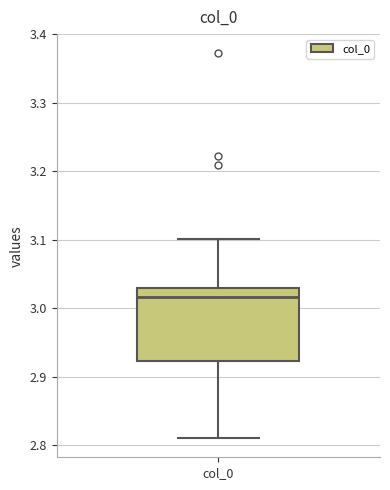

Transcribe this box plot: give where the median line is, the range the box spans, and where the two whiskers end, as read against the y-axis. The values are not printed on the chart, so give them approximately, as read against the axis.

median 3.02, box 2.92 to 3.03, whiskers 2.81 to 3.10